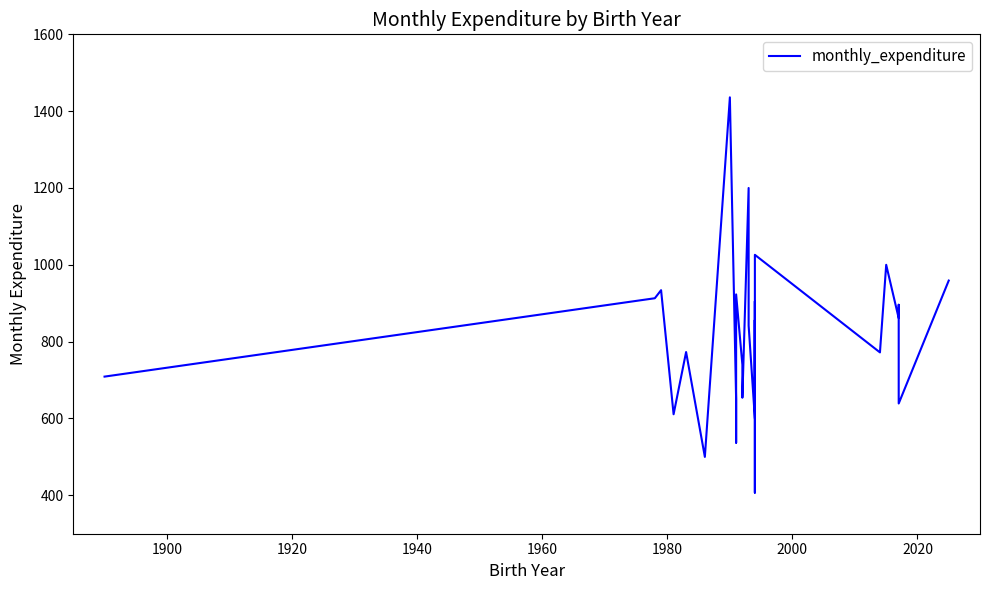

Does the chart display data point markers on the line(s)?

No